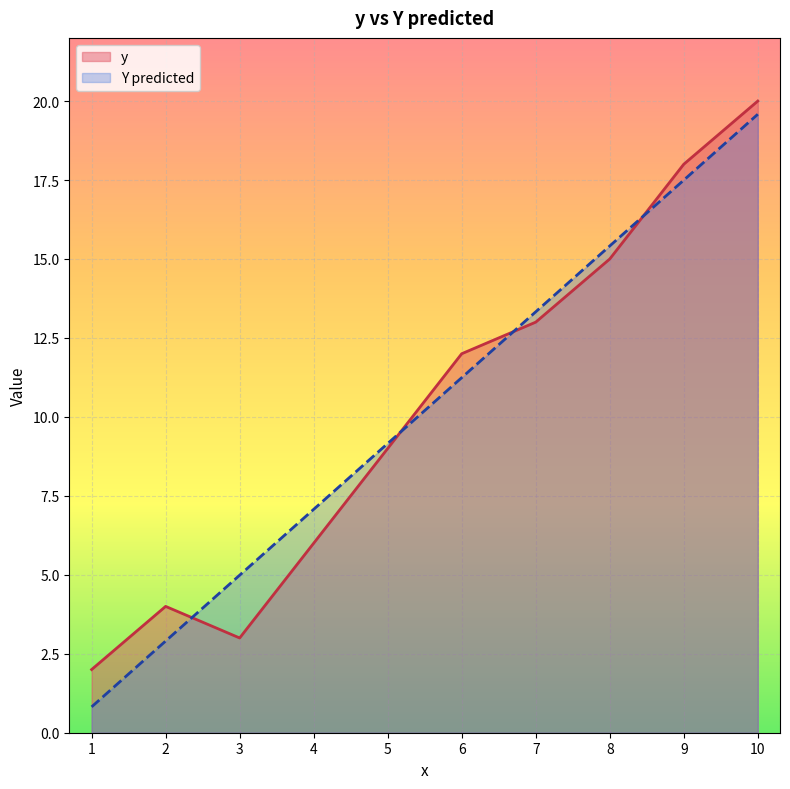

What is the total value across all series at 6?

23.2